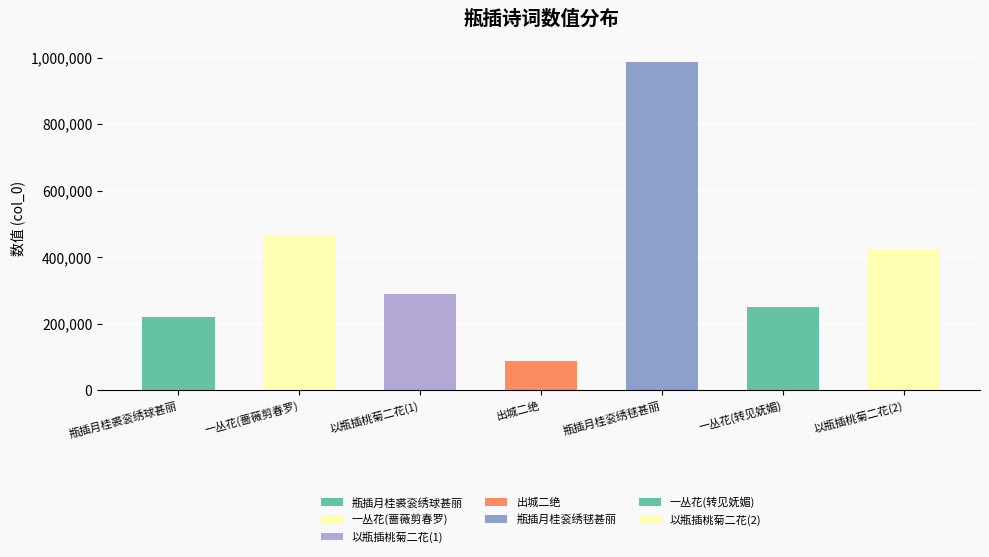

What is the difference between the maximum and minimum values?

898469